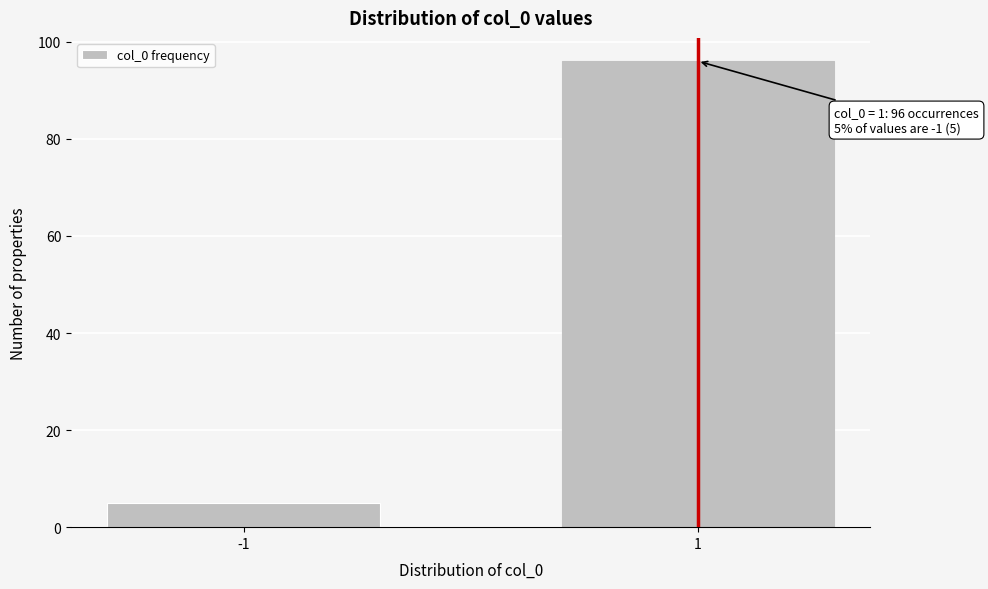

Reading left to right, what are all the values shown in this chart?

5	96